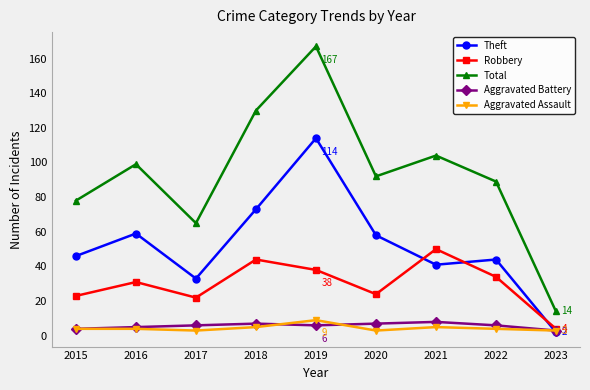

Reading left to right, list all the values displayed in this chart.

Theft: 2015=46	2016=59	2017=33	2018=73	2019=114	2020=58	2021=41	2022=44	2023=2
Robbery: 2015=23	2016=31	2017=22	2018=44	2019=38	2020=24	2021=50	2022=34	2023=4
Total: 2015=78	2016=99	2017=65	2018=130	2019=167	2020=92	2021=104	2022=89	2023=14
Aggravated Battery: 2015=4	2016=5	2017=6	2018=7	2019=6	2020=7	2021=8	2022=6	2023=3
Aggravated Assault: 2015=4	2016=4	2017=3	2018=5	2019=9	2020=3	2021=5	2022=4	2023=3